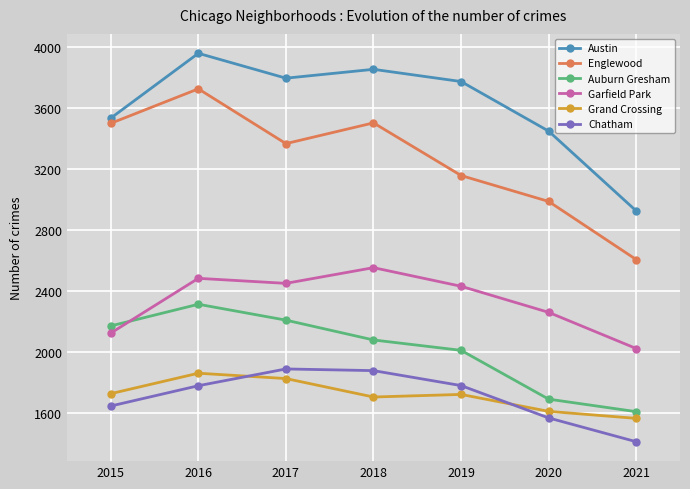

True or false: Chatham and Auburn Gresham cross at least once.

False